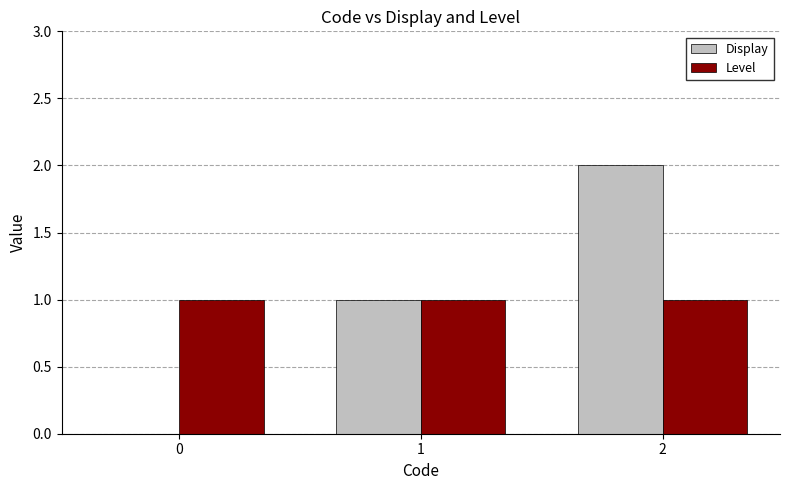

Does the chart contain stacked bars?

No